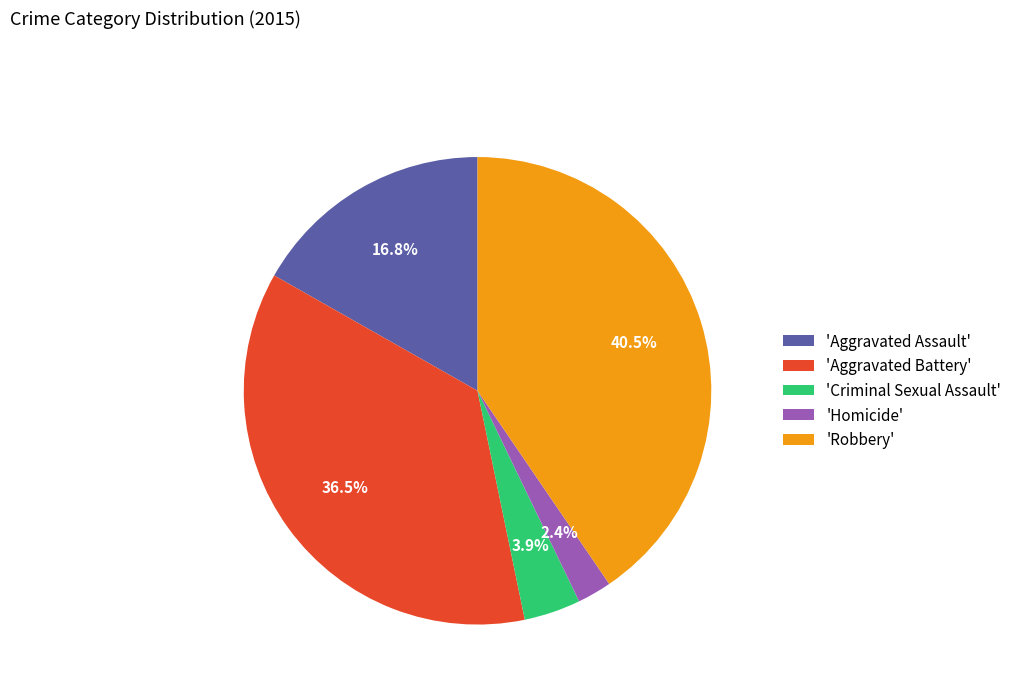

To the nearest percent, what is the difference between the largest and smallest slice percentages?

38%